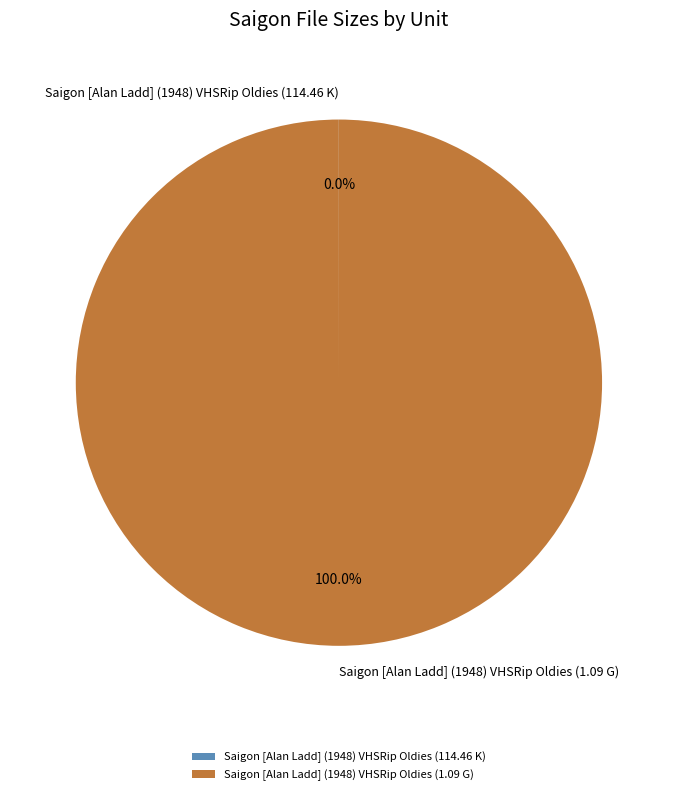

True or false: Saigon [Alan Ladd] (1948) VHSRip Oldies (1.09 G) accounts for 11% of the total.

False